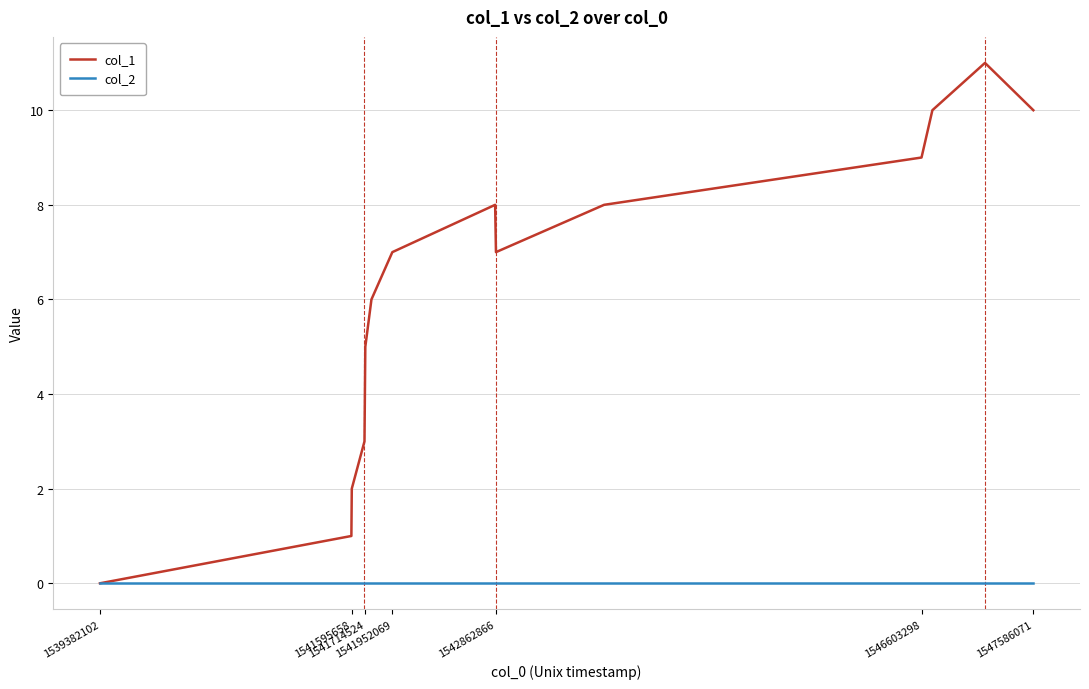

Which series has the largest total across all categories?

col_1